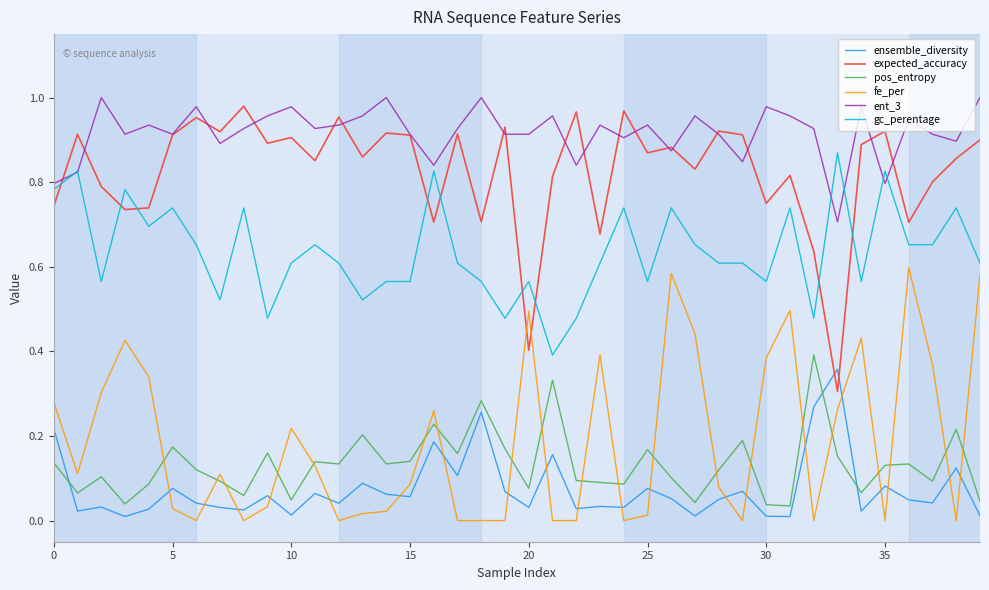

How many intersections are there between expected_accuracy and ensemble_diversity?

2